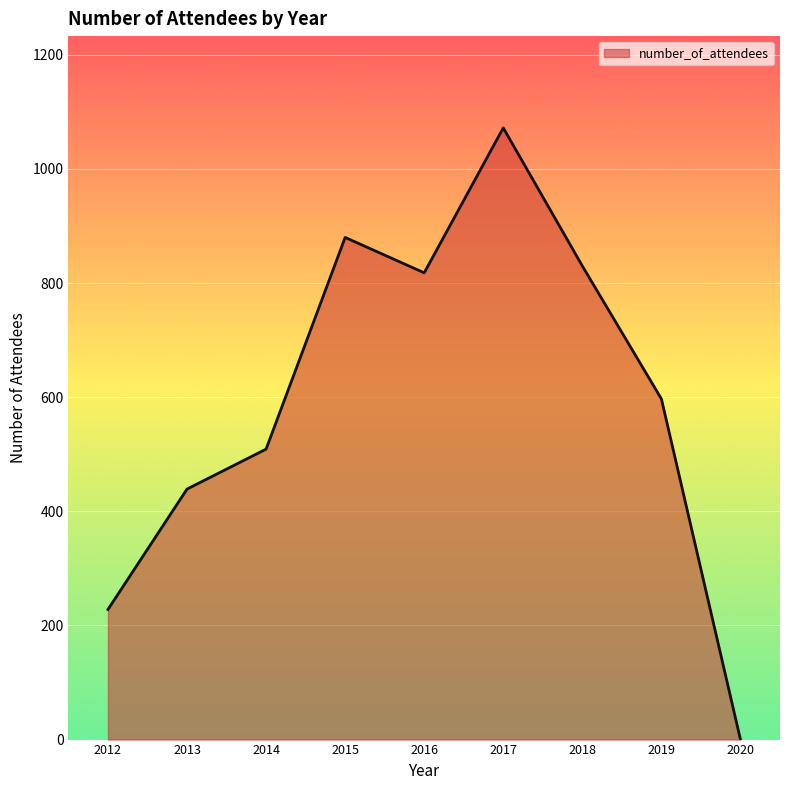

What is the sum of the values at 2013 and 2020?

439